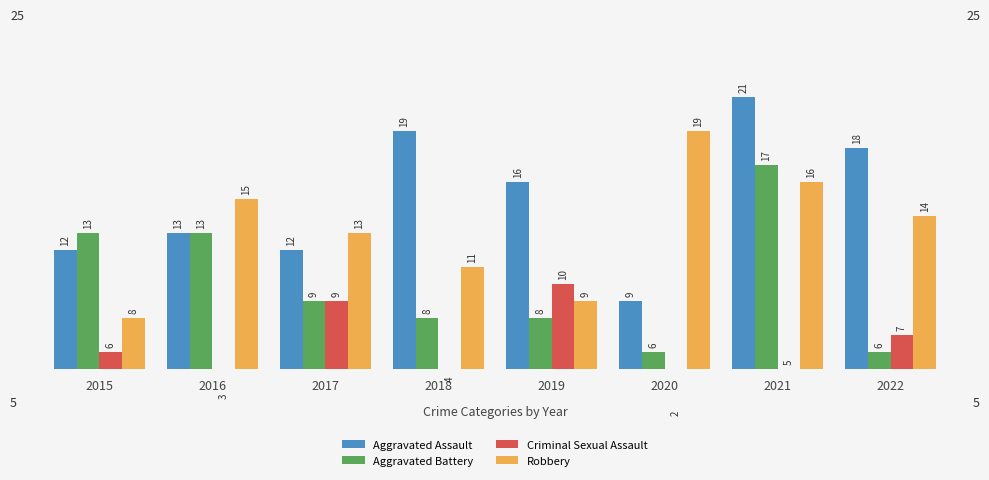

What is the spread (max minus min) of values at 2019?

8